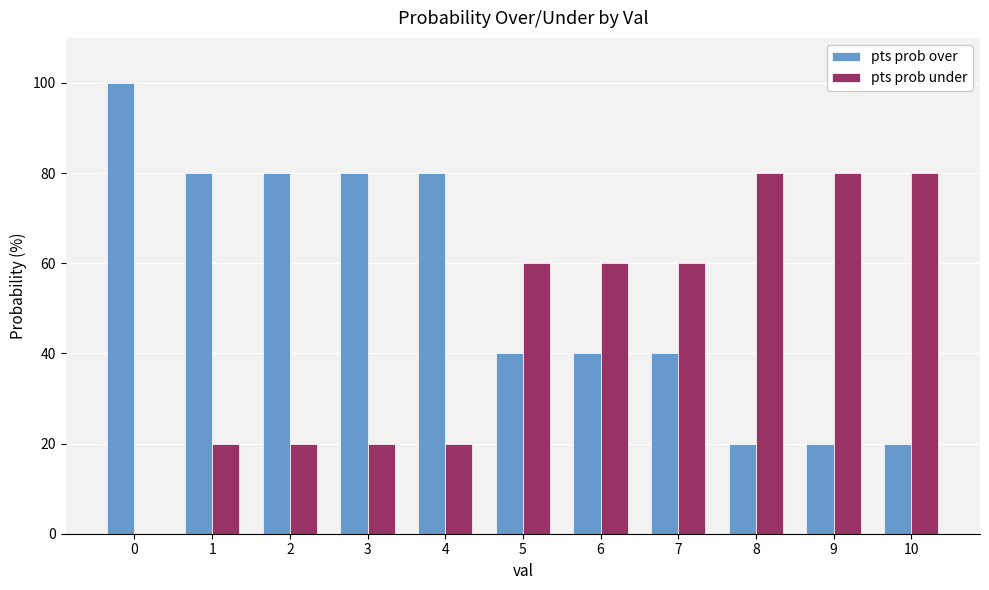

How many groups of bars are there?

11